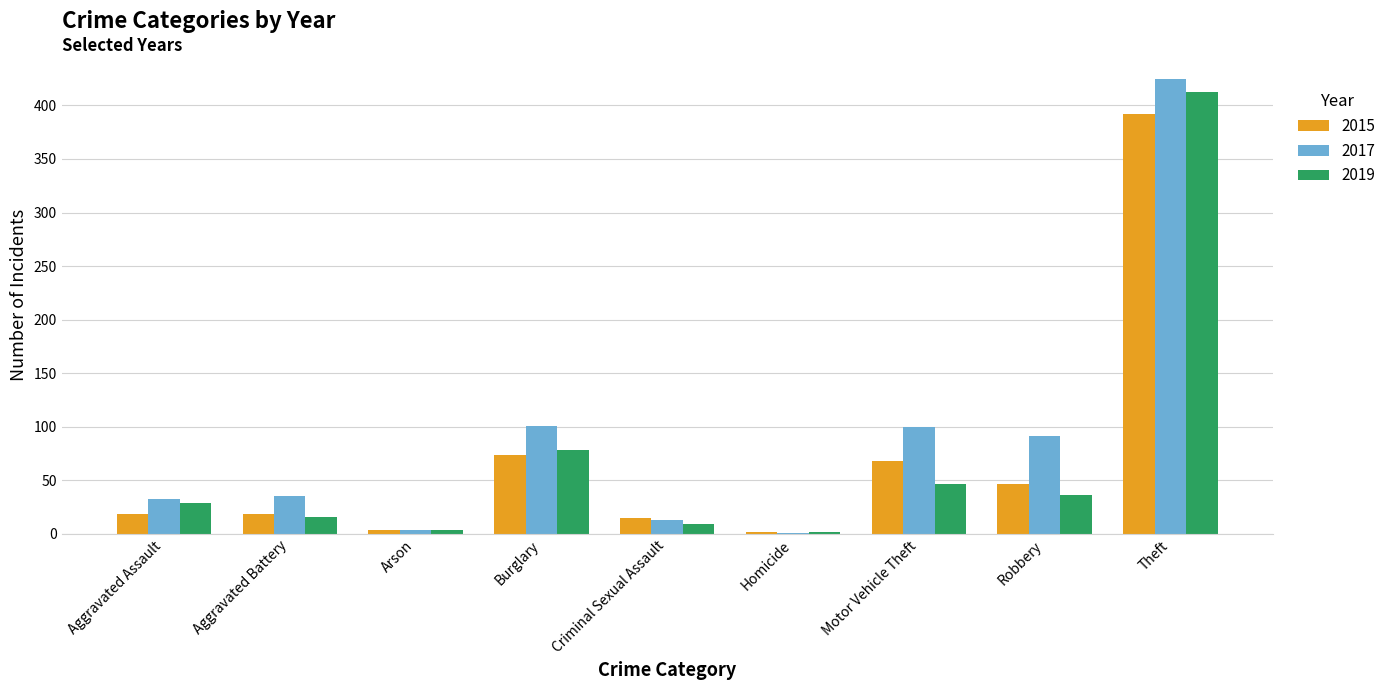

What is the sum of the 2015 values at Arson and Aggravated Assault?

23